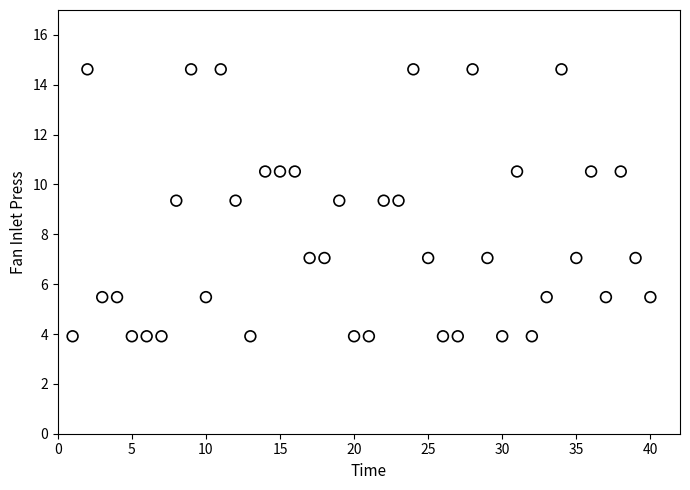

What is the range of Y values (max minus min)?

10.7